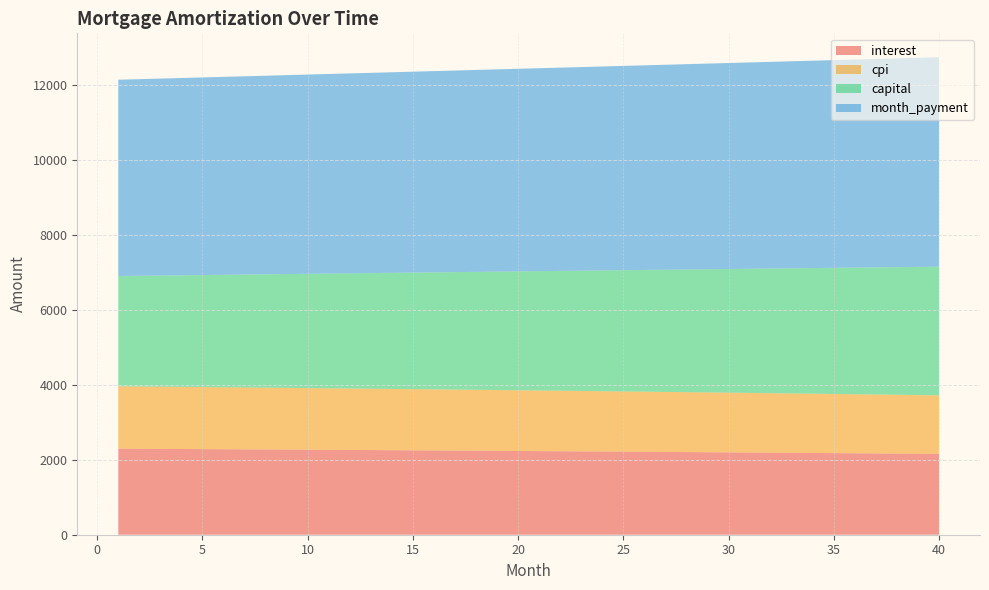

What is the maximum value for interest?

2295.5